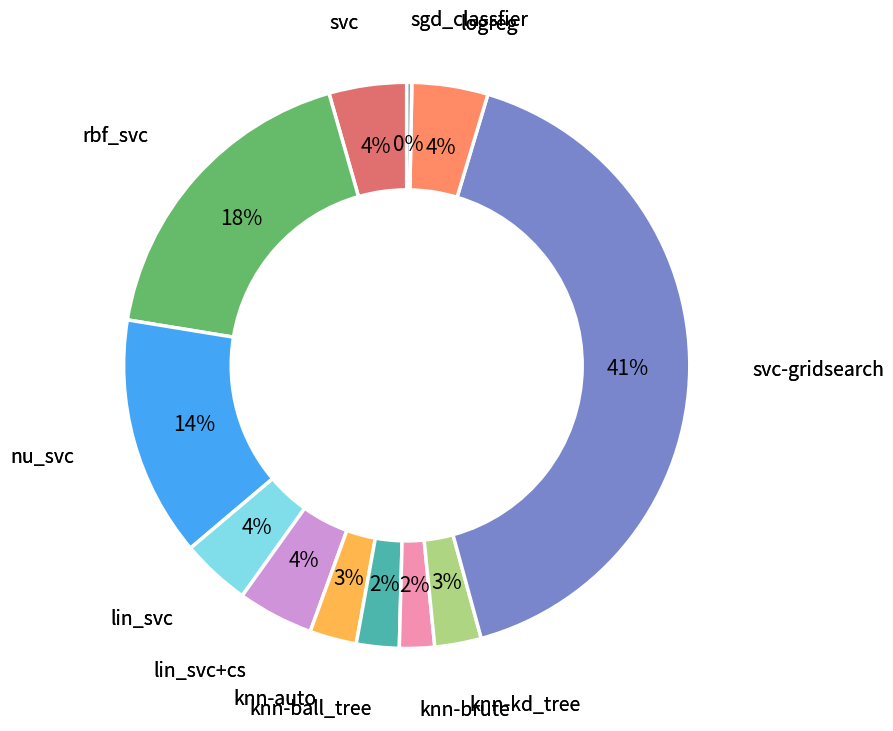

Does any single category account for the majority?

No